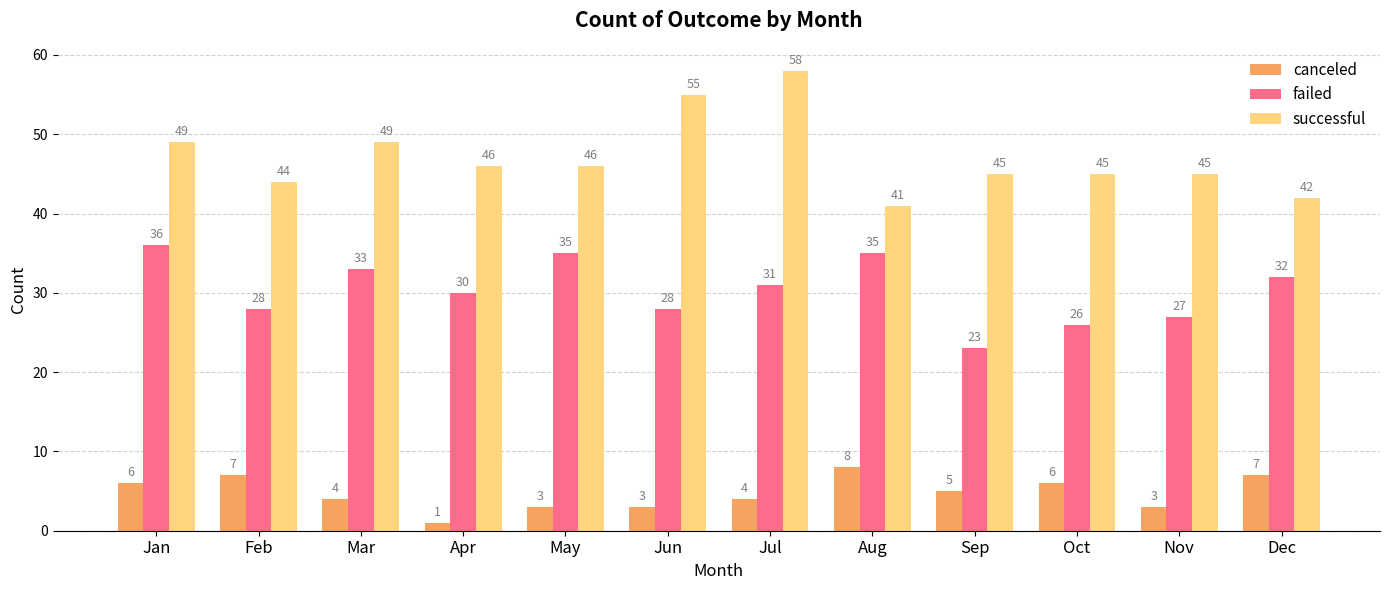

Read the successful value at Aug.

41